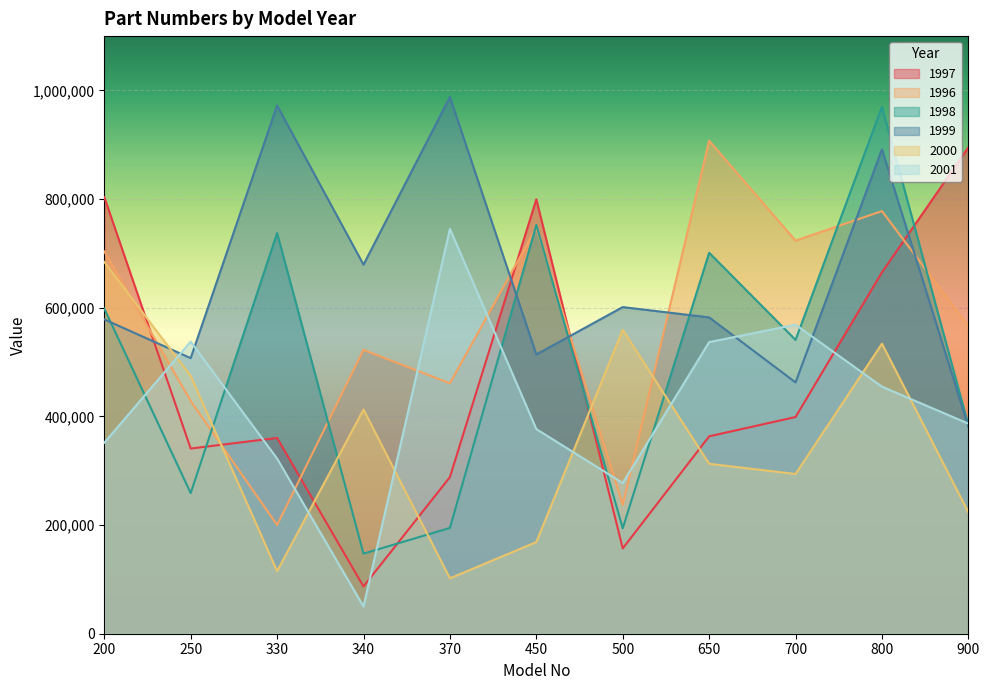

What is the difference between the maximum and second lowest values in the 1998 series?

776043